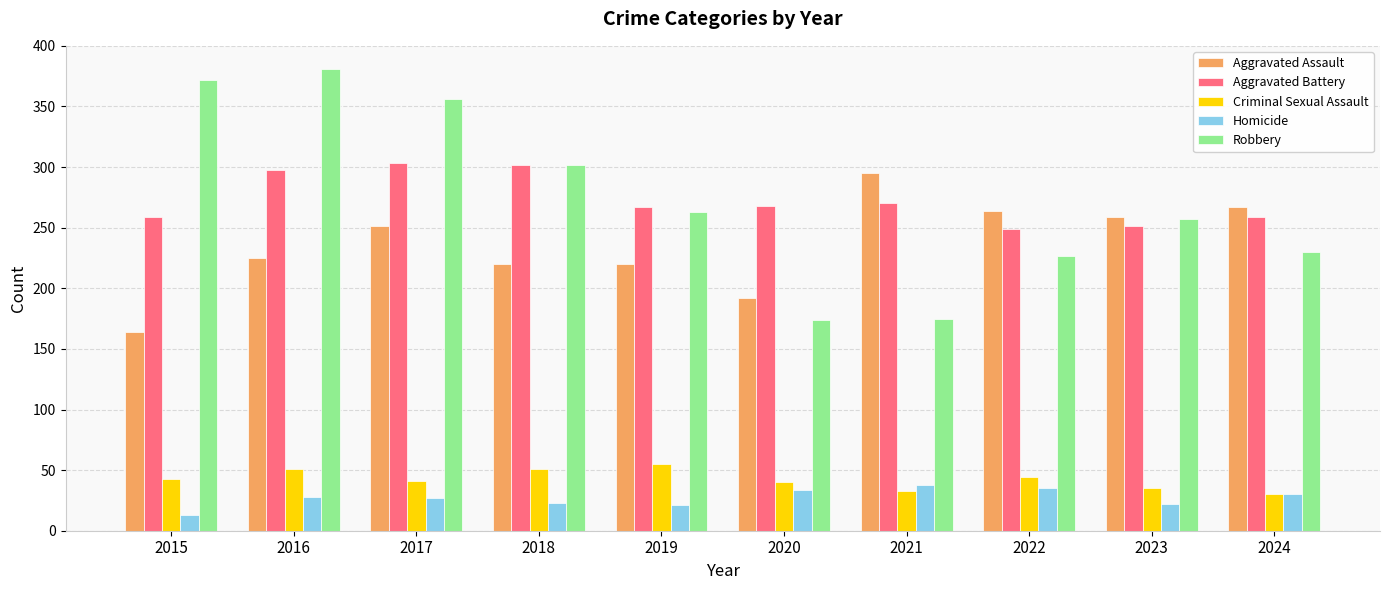

What is the value of the Criminal Sexual Assault bar at the 9th from the left?

35